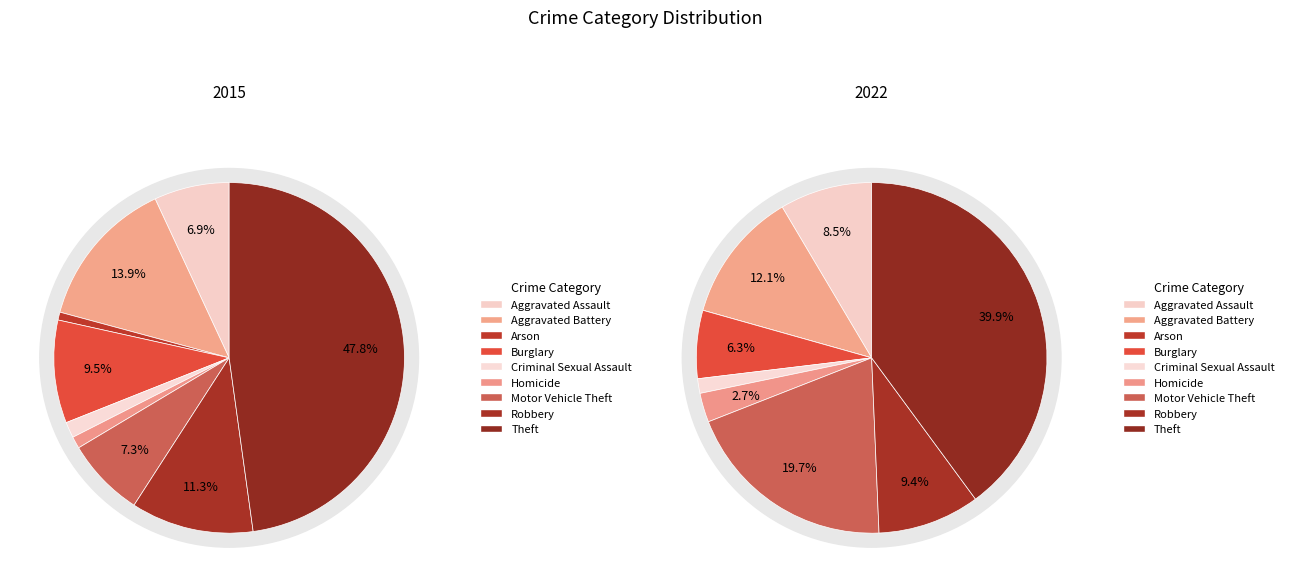

To the nearest percent, what portion does Burglary represent?

9%